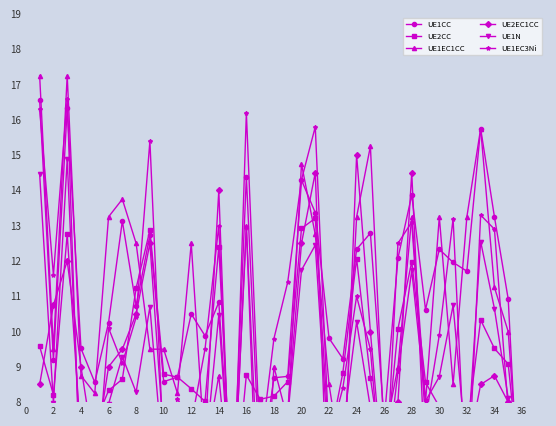

What is the average value of the UE1CC series?

10.9